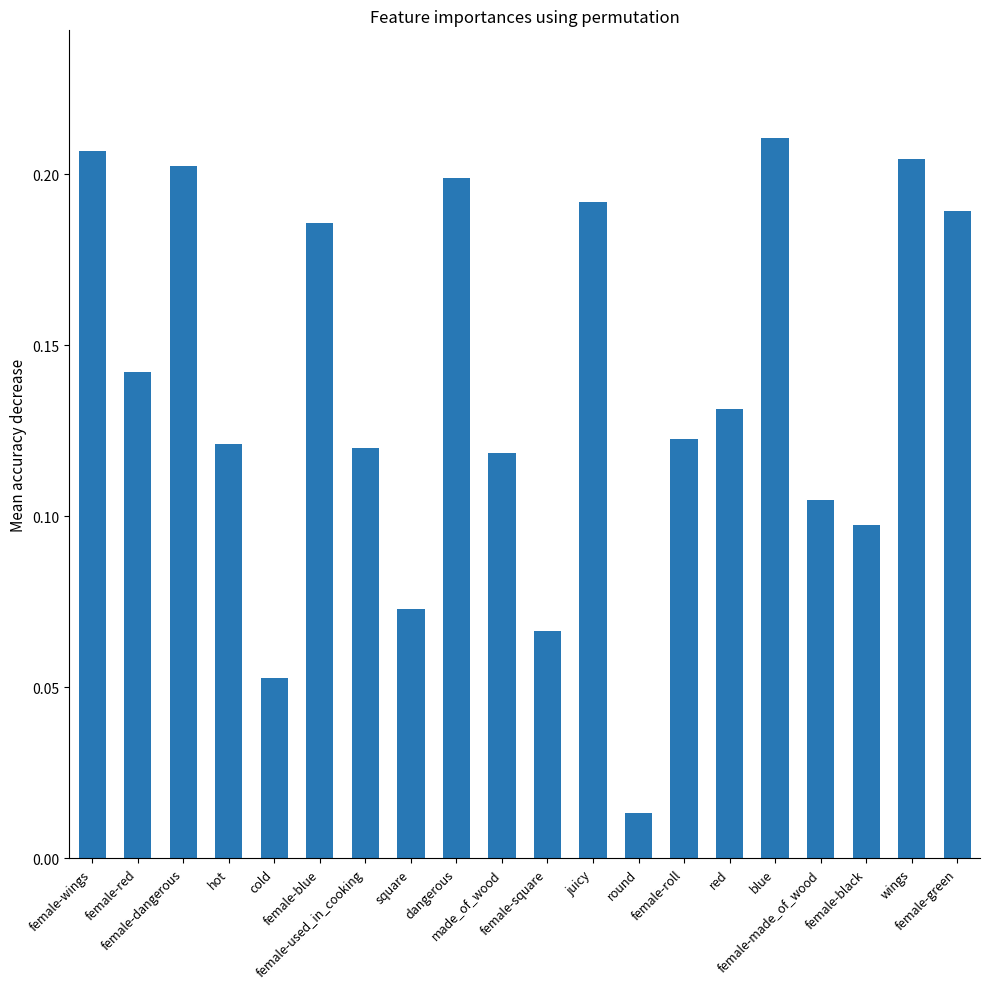

What is the sum of all values?

2.8